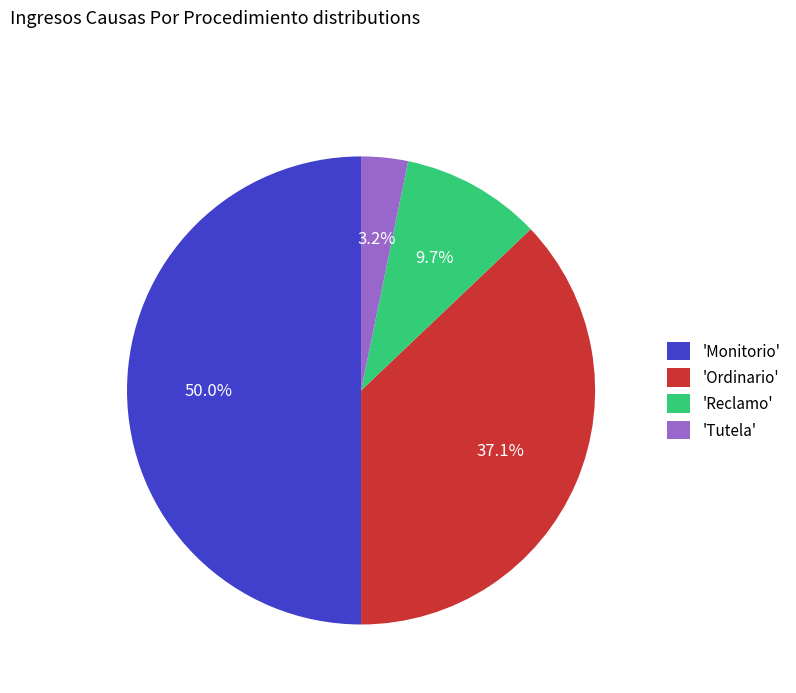

Between 'Reclamo' and 'Ordinario', which is larger?

'Ordinario'